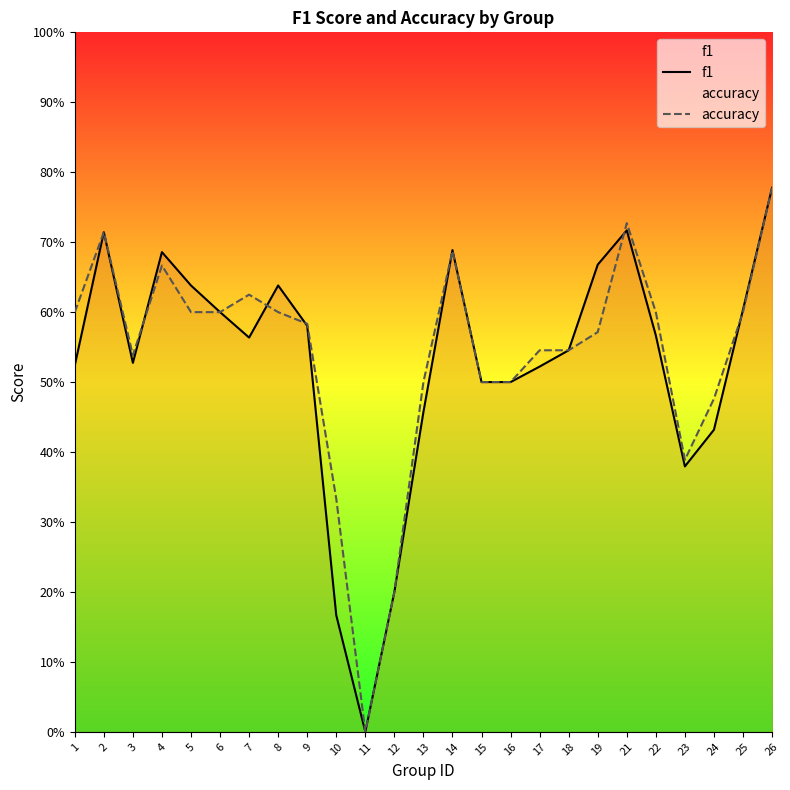

Reading left to right, transcribe all the data shown in this chart.

f1: 1=0.5	2=0.7	3=0.5	4=0.7	5=0.6	6=0.6	7=0.6	8=0.6	9=0.6	10=0.2	11=0.0	12=0.2	13=0.5	14=0.7	15=0.5	16=0.5	17=0.5	18=0.5	19=0.7	21=0.7	22=0.6	23=0.4	24=0.4	25=0.6	26=0.8
accuracy: 1=0.6	2=0.7	3=0.5	4=0.7	5=0.6	6=0.6	7=0.6	8=0.6	9=0.6	10=0.3	11=0.0	12=0.2	13=0.5	14=0.7	15=0.5	16=0.5	17=0.5	18=0.5	19=0.6	21=0.7	22=0.6	23=0.4	24=0.5	25=0.6	26=0.8